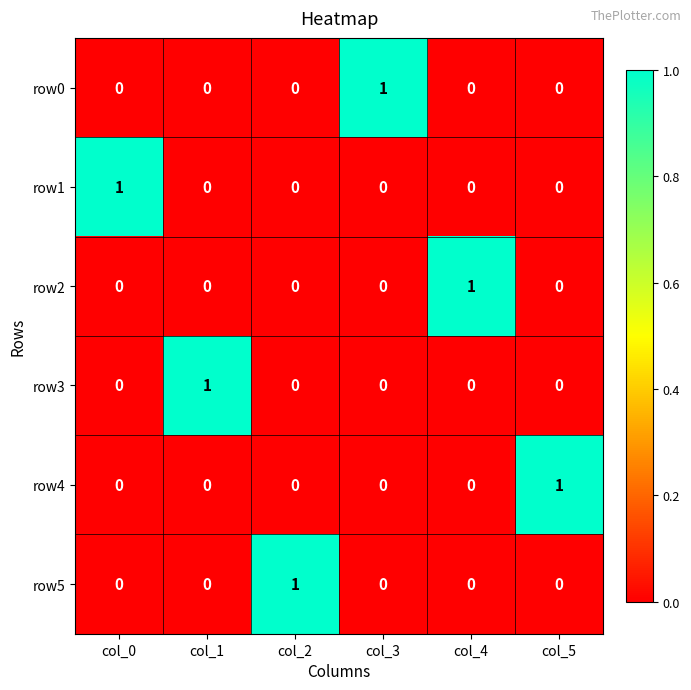

How many row4 values are between 0 and 1?

6